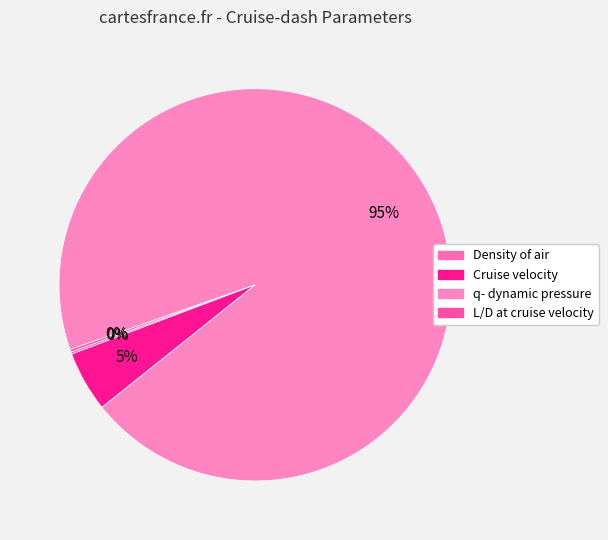

How much of the chart is everything except Cruise velocity?

95.0%